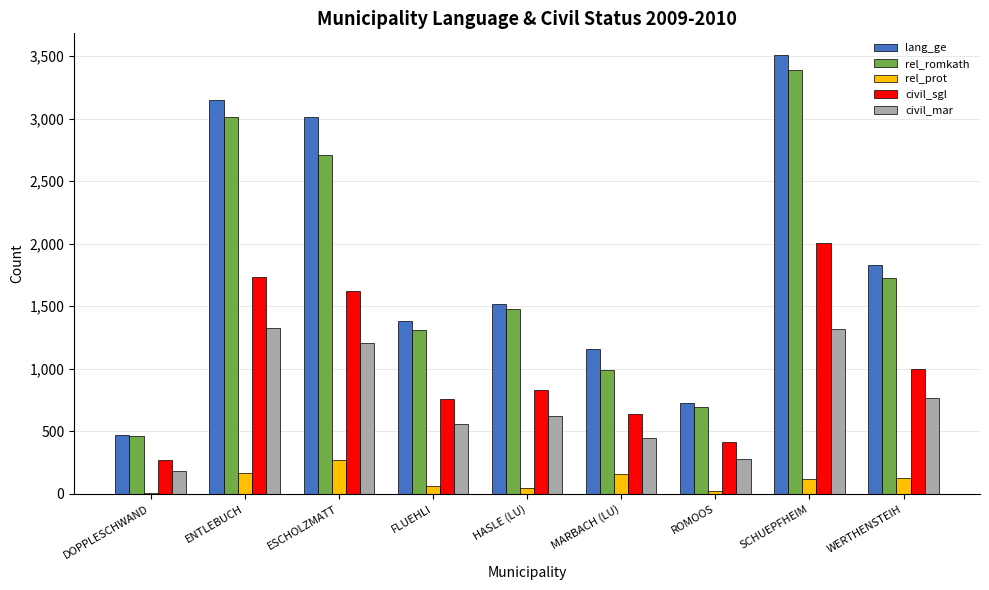

True or false: rel_romkath has a value of 1237 at ROMOOS.

False